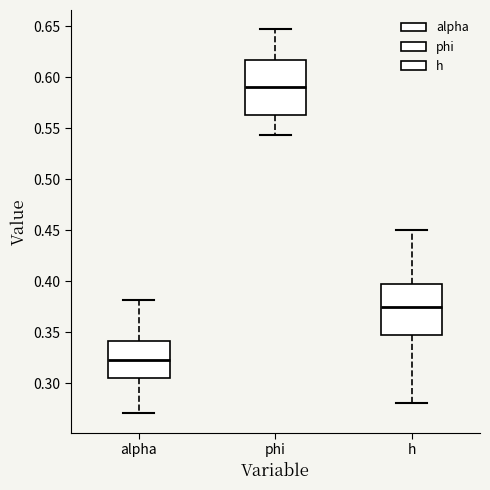

Where does the lower whisker of the box for phi end on the y-axis? The values are not printed on the chart, so give them approximately, as read against the axis.

0.545